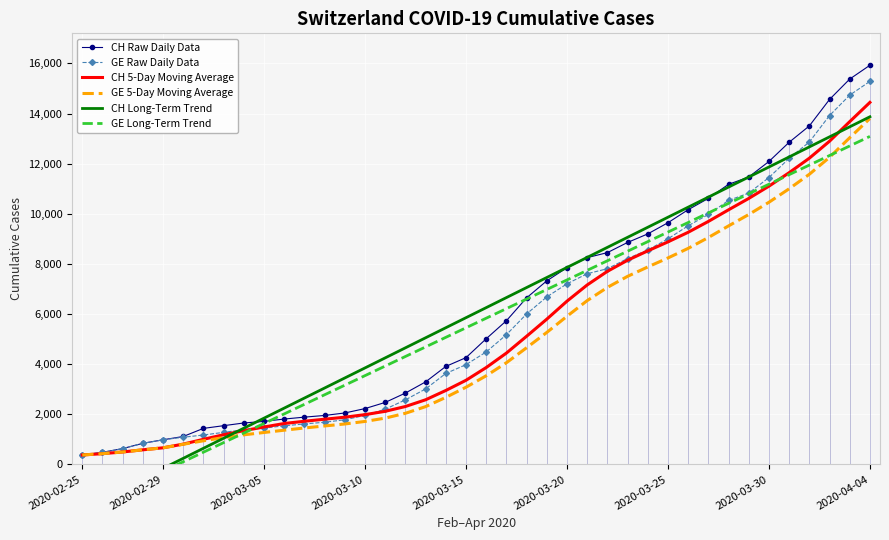

What is the difference between the highest and lowest values at 2020-02-25?

2179.7